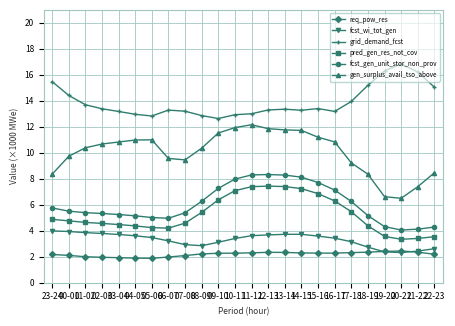

List the series in order of their peak value, lowest first.

req_pow_res, fcst_wi_tot_gen, pred_gen_res_not_cov, fcst_gen_unit_stor_non_prov, gen_surplus_avail_tso_above, grid_demand_fcst